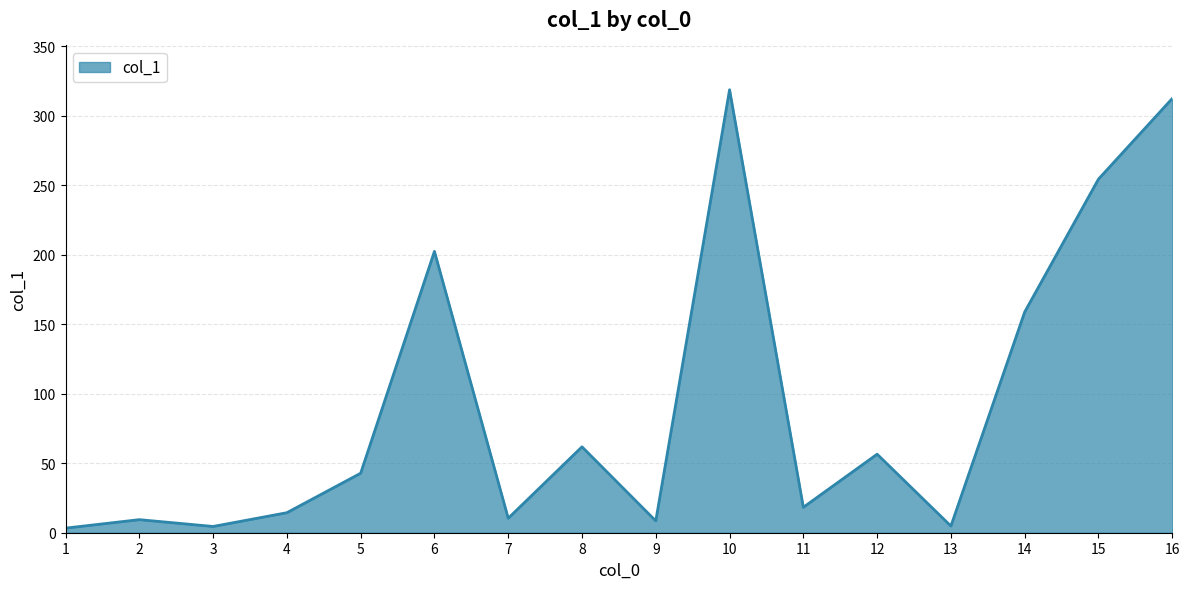

At which label is the value closest to 161?

14